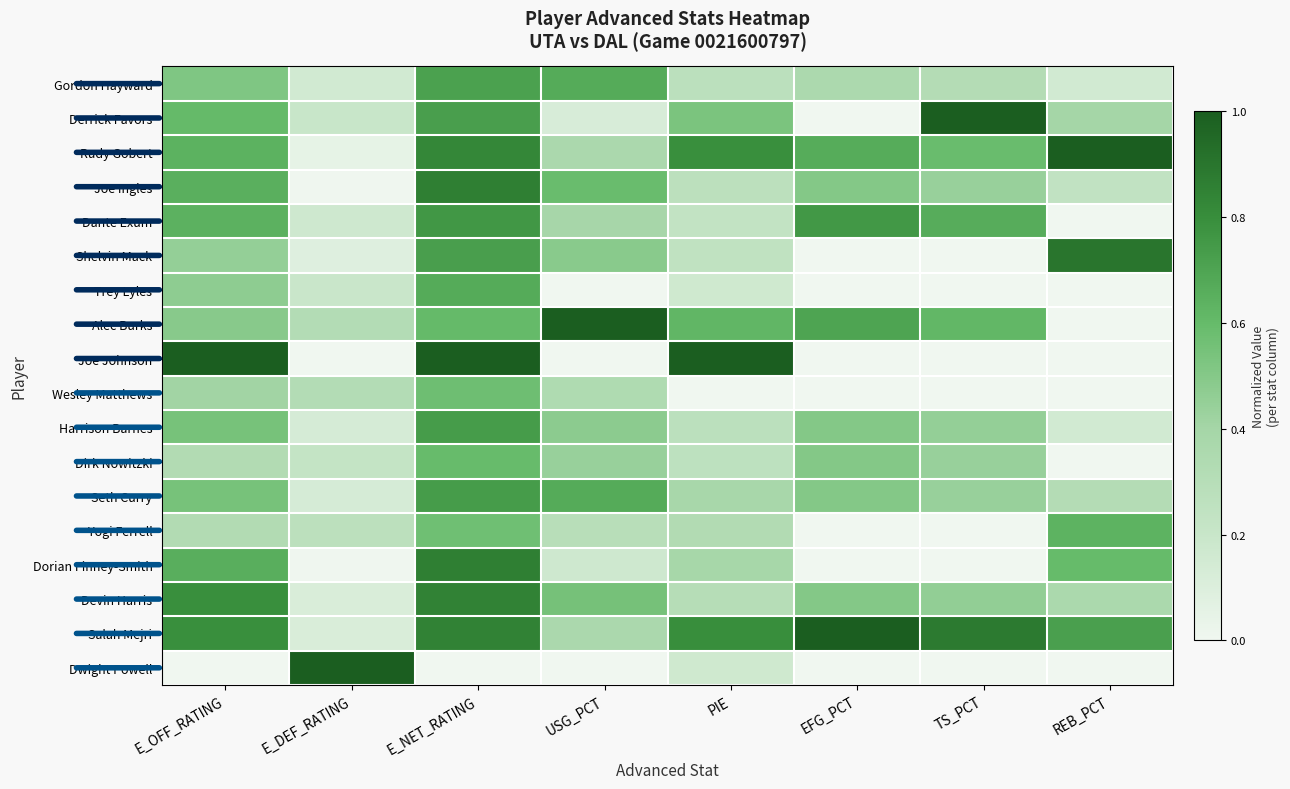

What is the total value across all series at PIE?

7.0